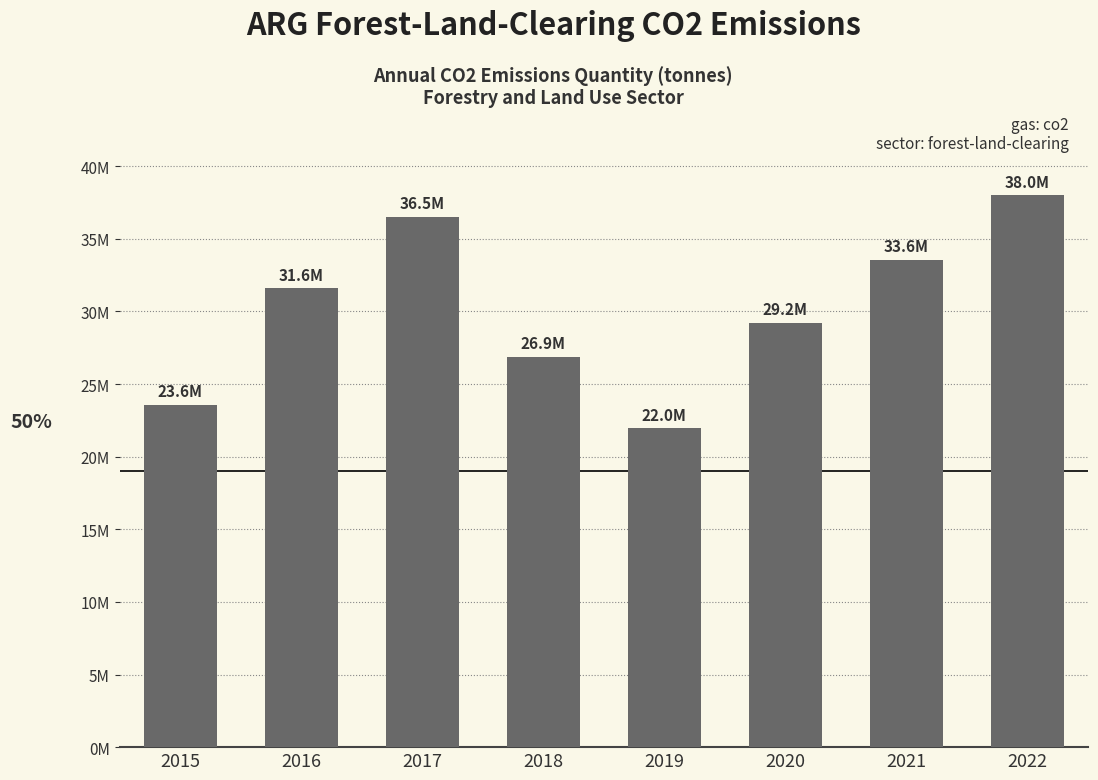

Are the bars horizontal?

No